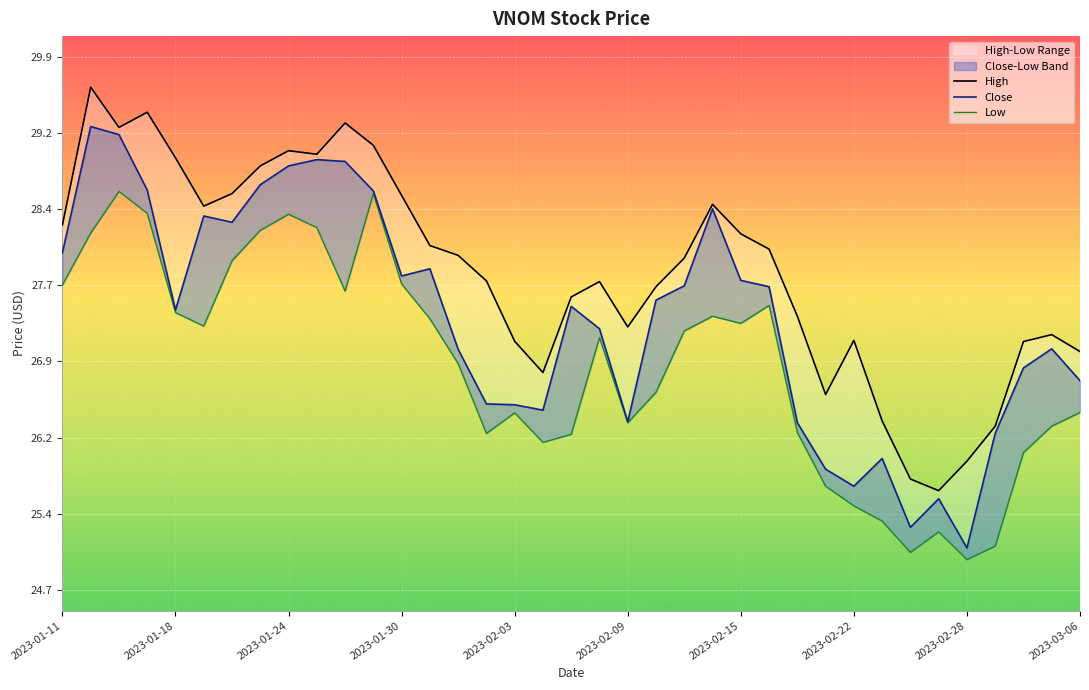

How many interior local peaks does the Low series have?

8